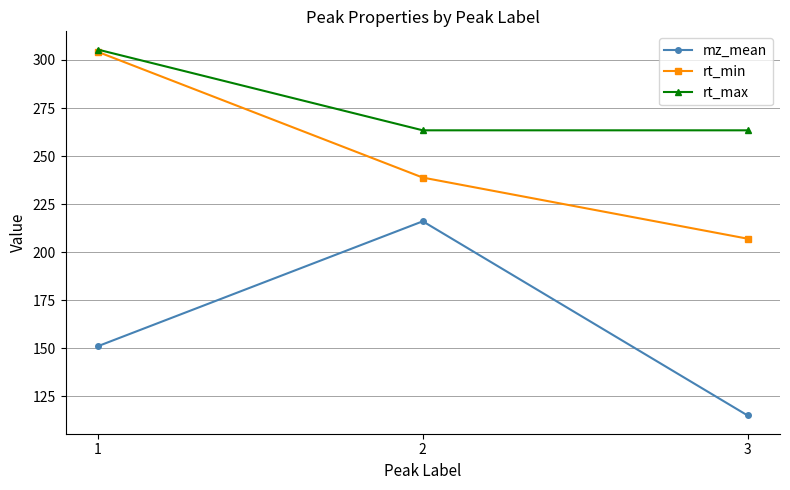

Rank the series by their average value, from lowest to highest.

mz_mean, rt_min, rt_max